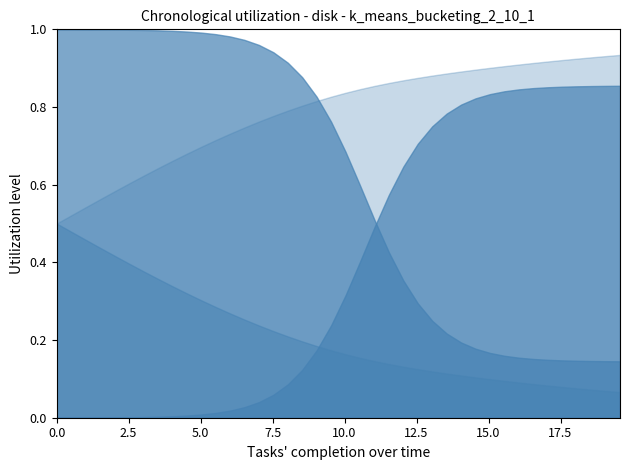

True or false: C and S cross at least once.

False